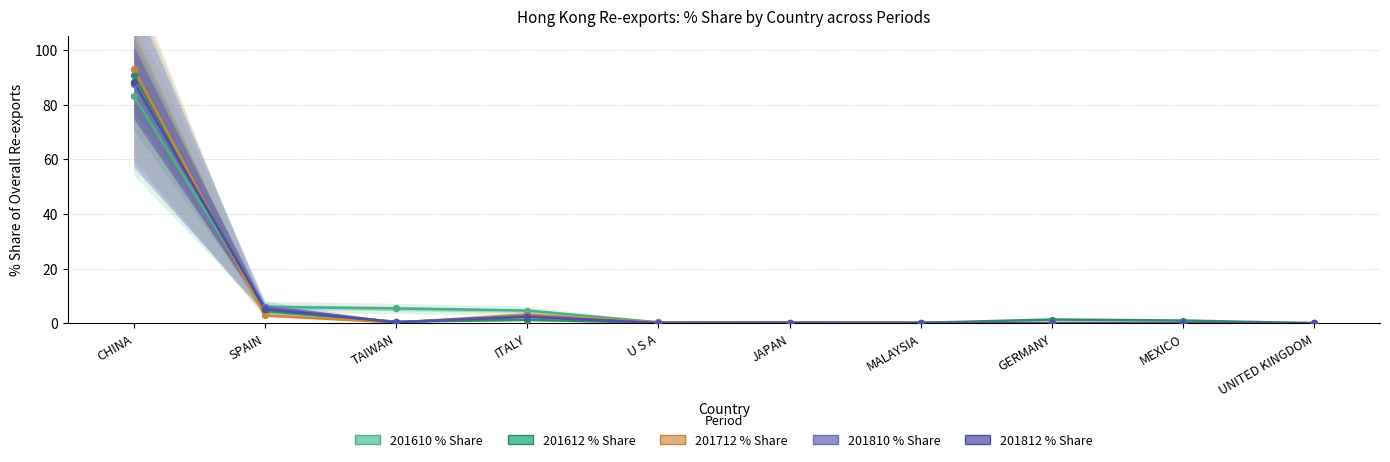

Which series has the largest total across all categories?

201610 % Share